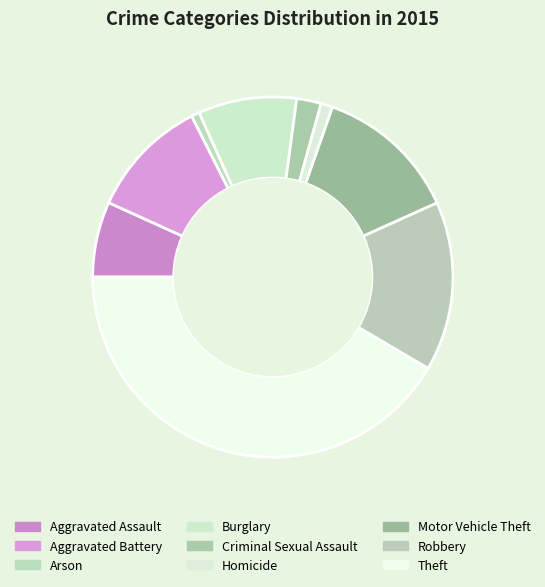

What percentage is the Criminal Sexual Assault slice, to the nearest percent?

2%